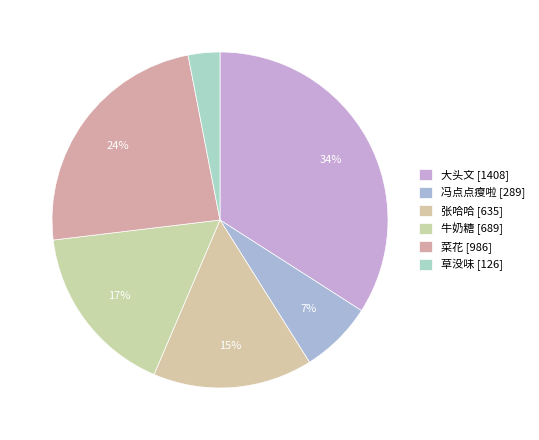

Rank the categories by value from lowest to highest.

草没味, 冯点点瘦啦, 张哈哈, 牛奶糖, 菜花, 大头文